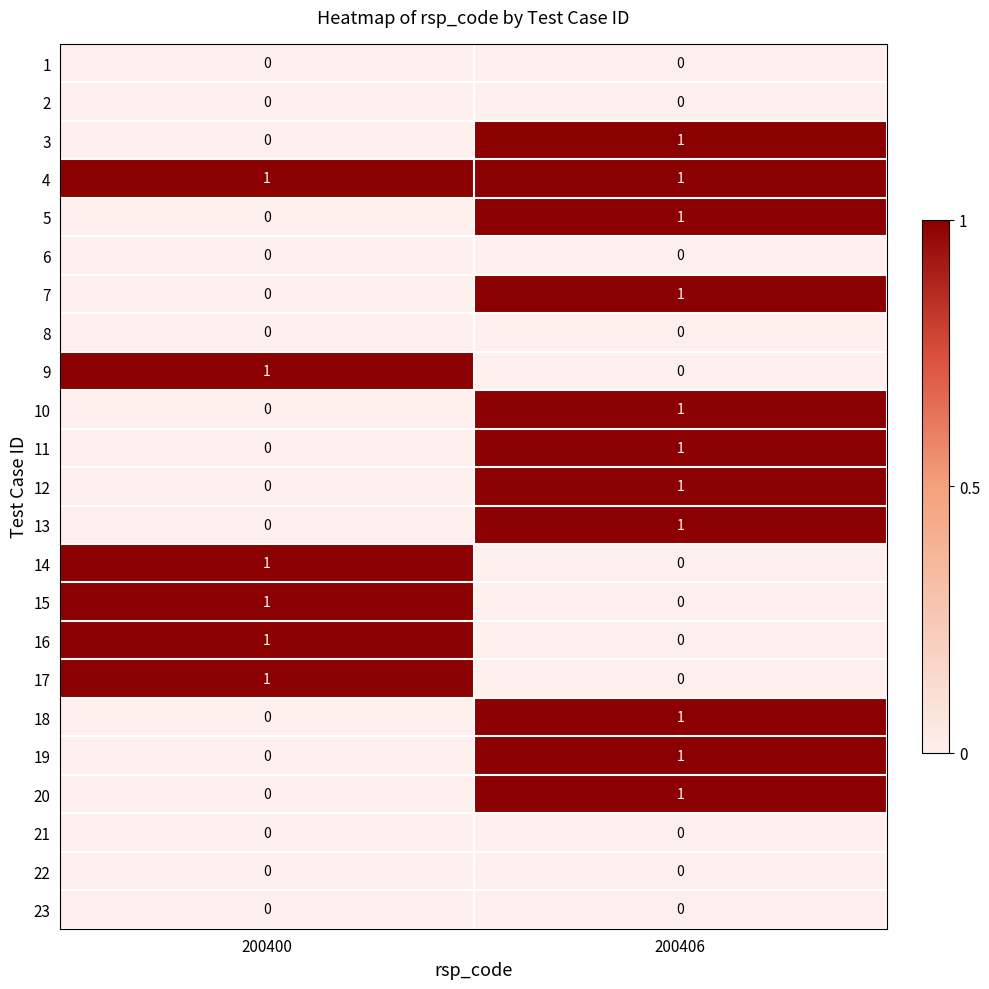

Rank the categories by 19 value from highest to lowest.

200406, 200400